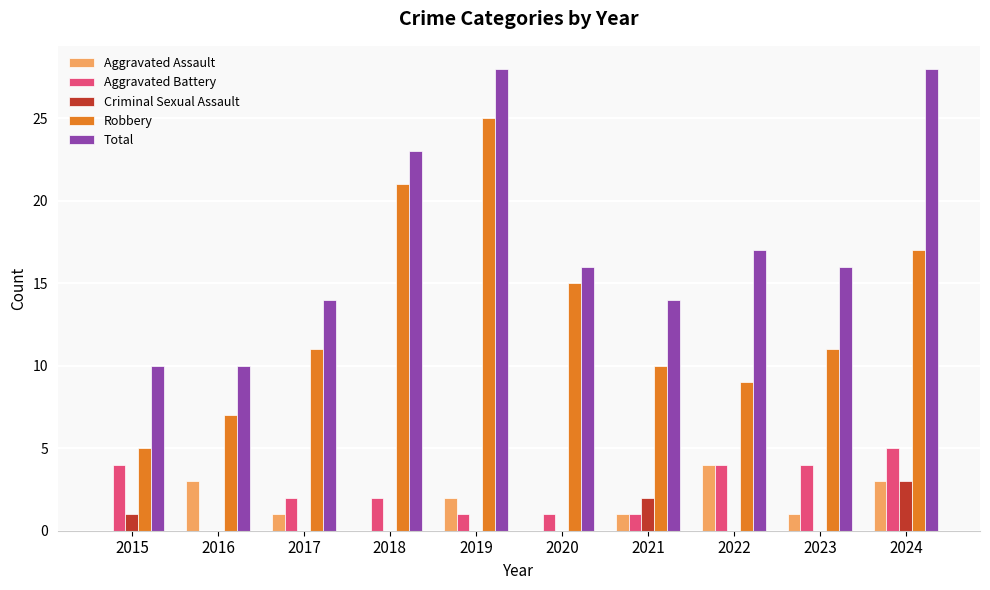

Does the chart contain stacked bars?

No